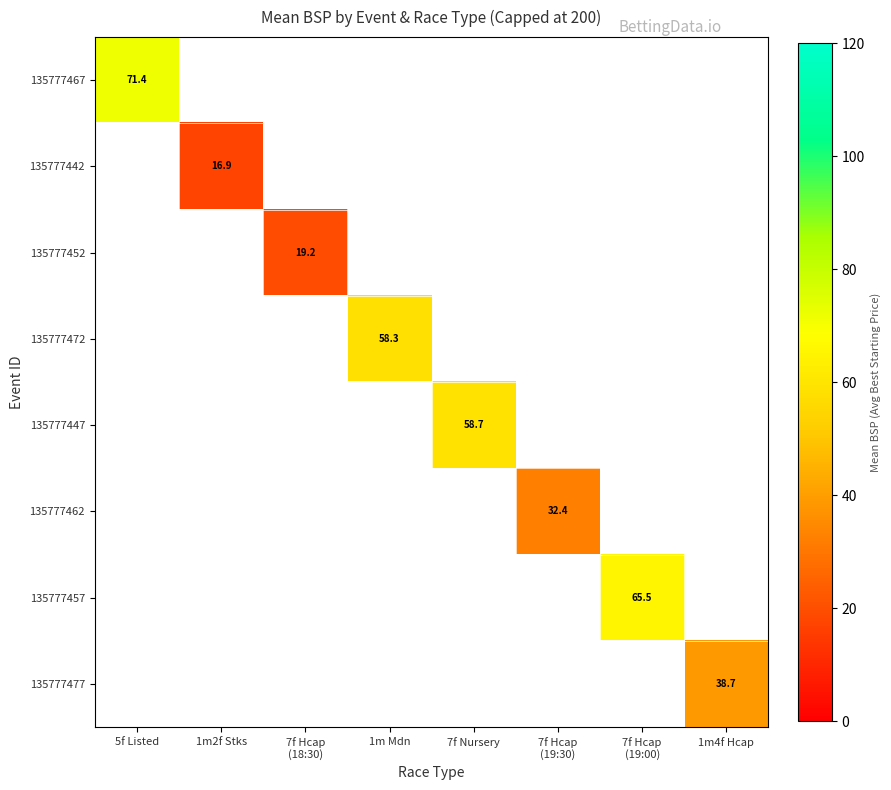

At 1m Mdn, list the series in order from largest to smallest.

135777467, 135777442, 135777452, 135777472, 135777447, 135777462, 135777457, 135777477